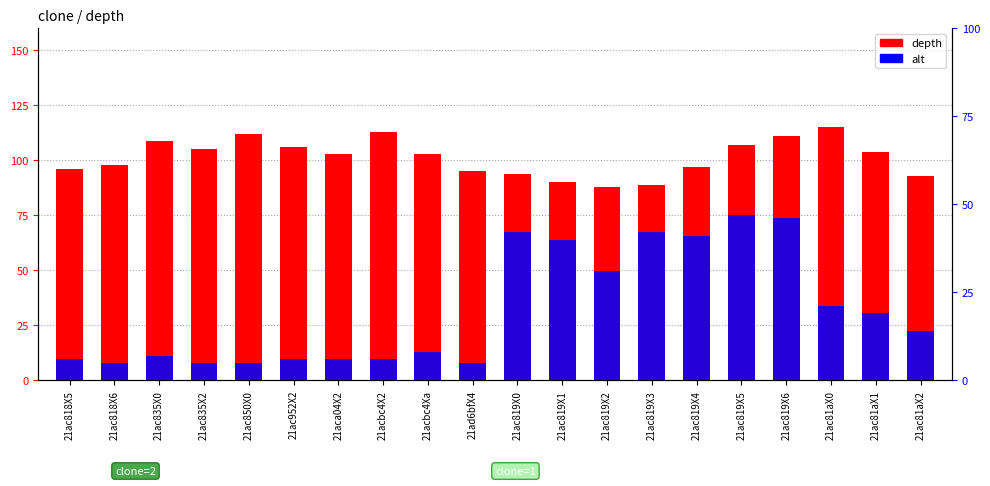

What is the value of the alt bar at the 3rd from the left?

7